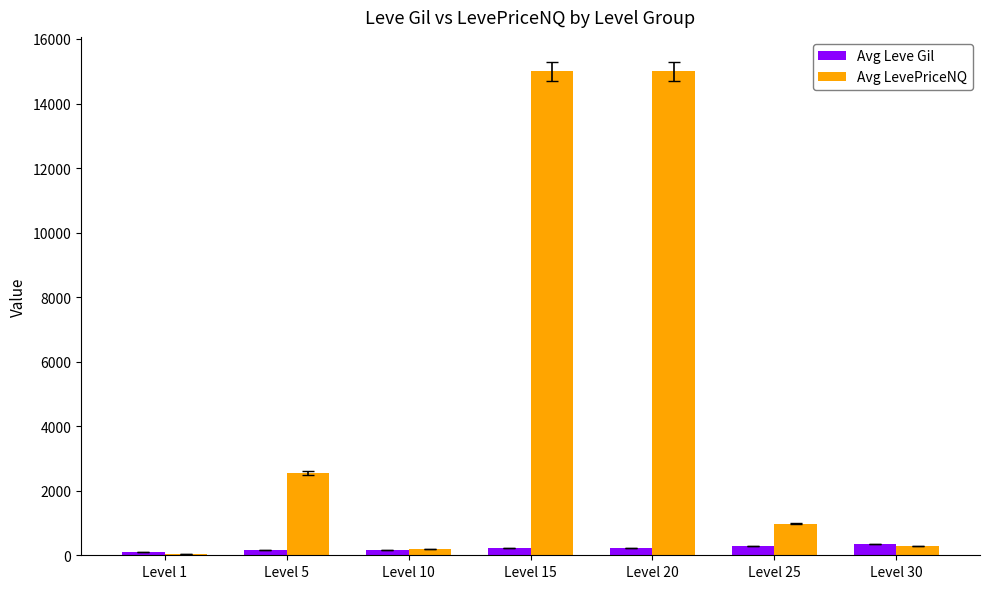

Are the bars horizontal?

No